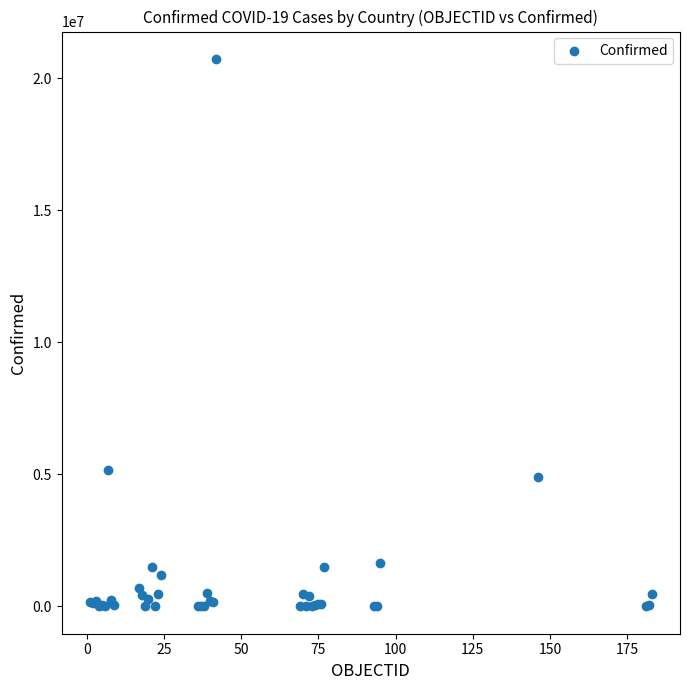

What Y value in the scatter plot is closest to 10365121?

5171458